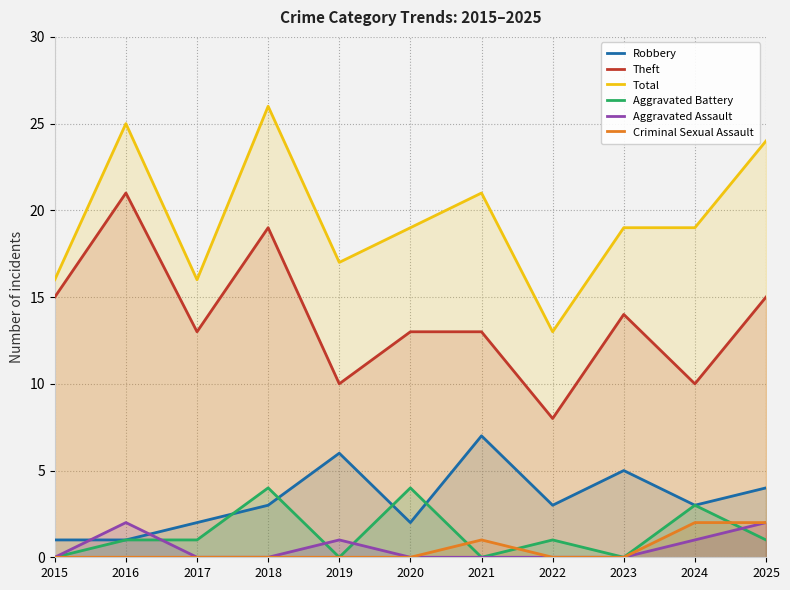

Does the chart have visible grid lines?

Yes